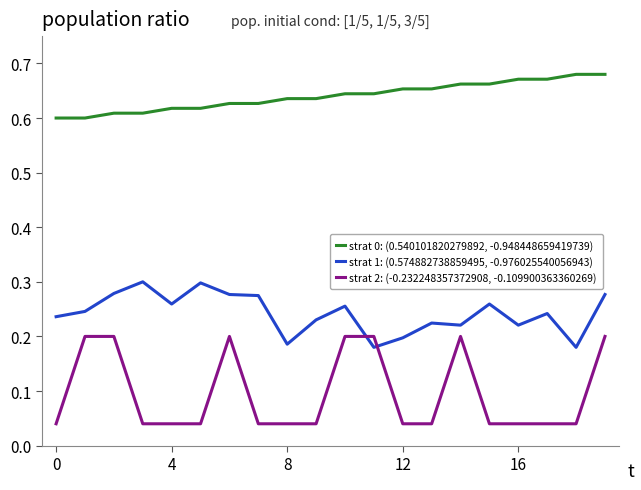

True or false: strat 0: (0.540101820279892, -0.948448659419739) and strat 2: (-0.232248357372908, -0.109900363360269) intersect in this chart.

False